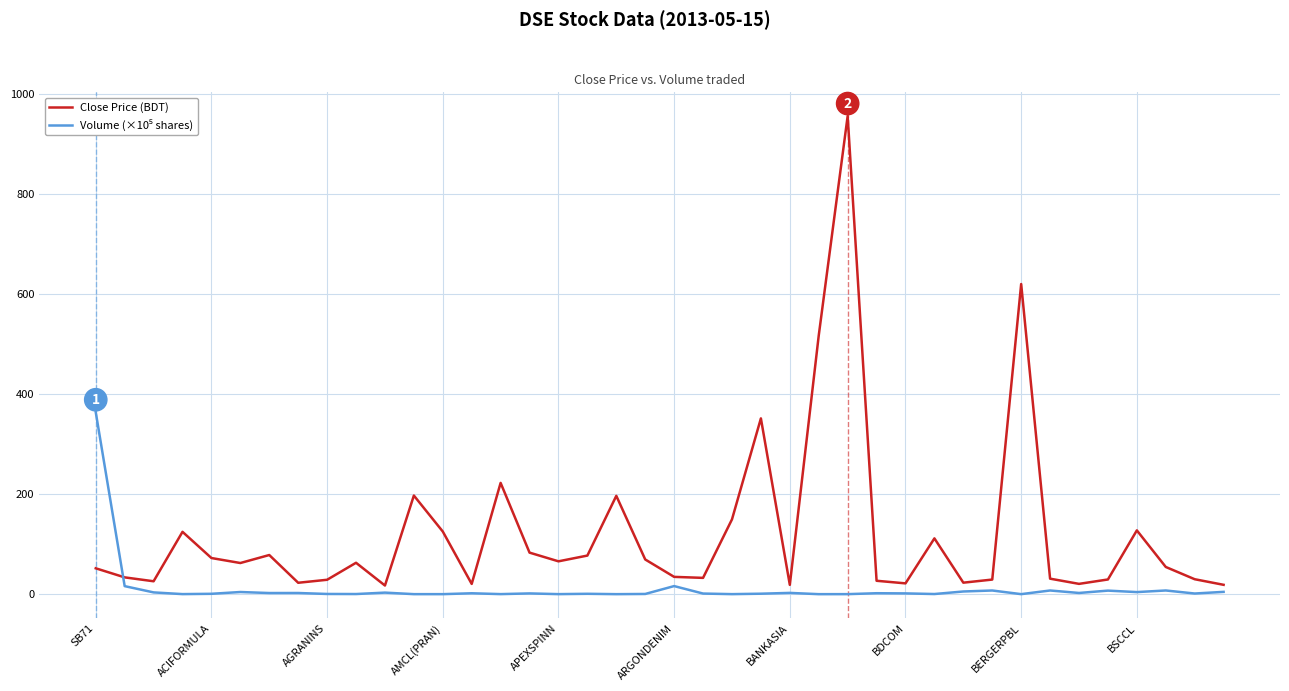

At how many categories does at least one series exceed 97?

13